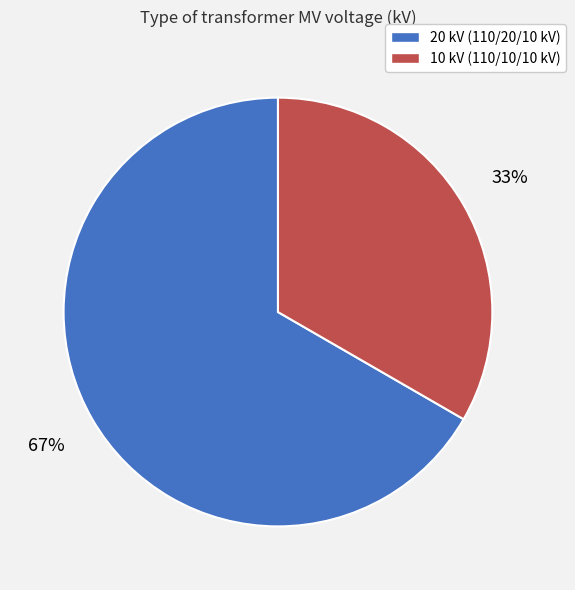

How many slices are in this pie chart?

2